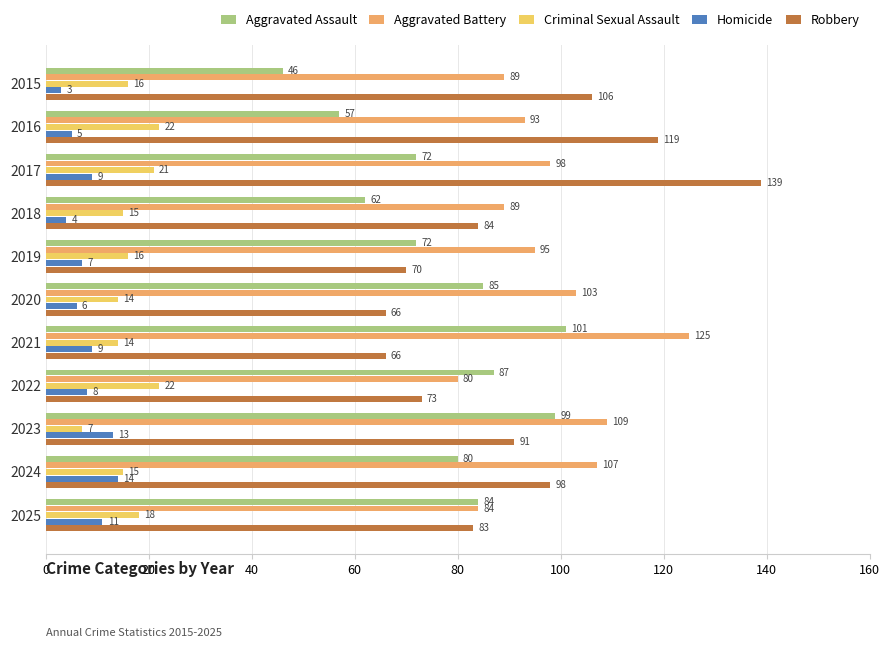

Rank the series by their maximum value, from highest to lowest.

Robbery, Aggravated Battery, Aggravated Assault, Criminal Sexual Assault, Homicide